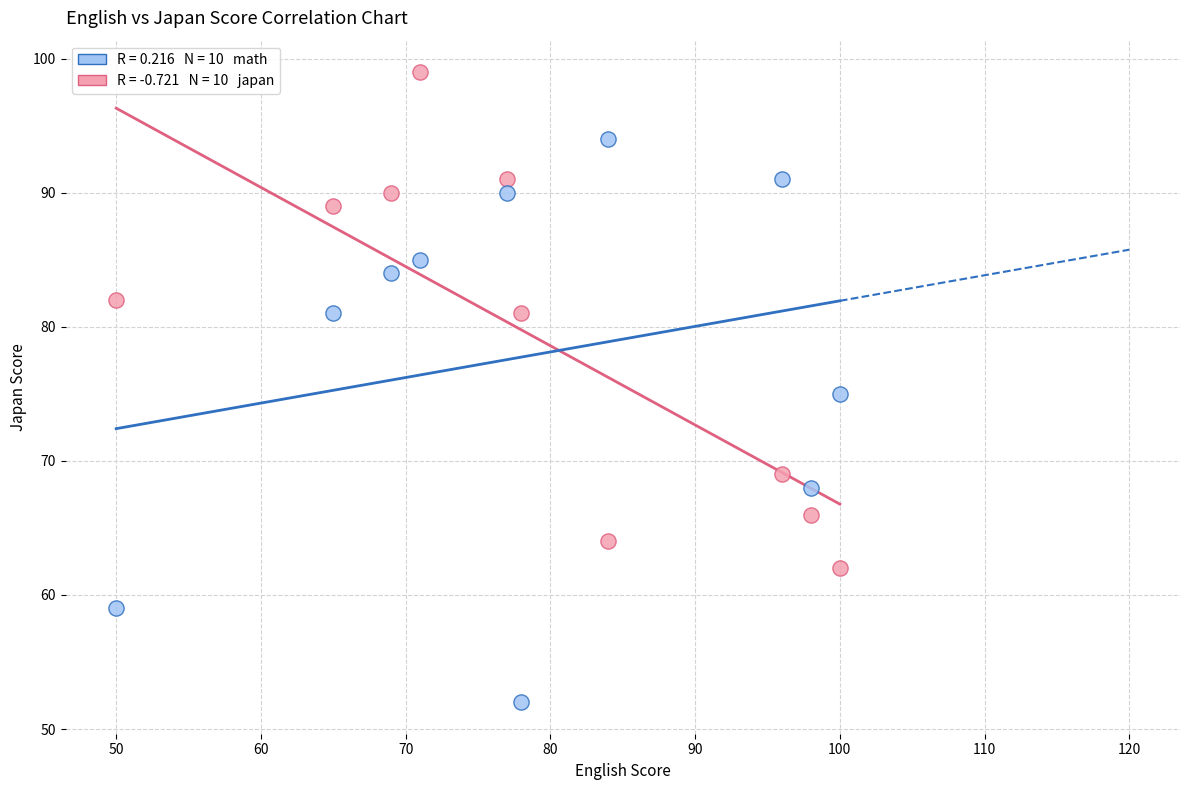

Across all data points, what is the range of X values (max minus min)?

50